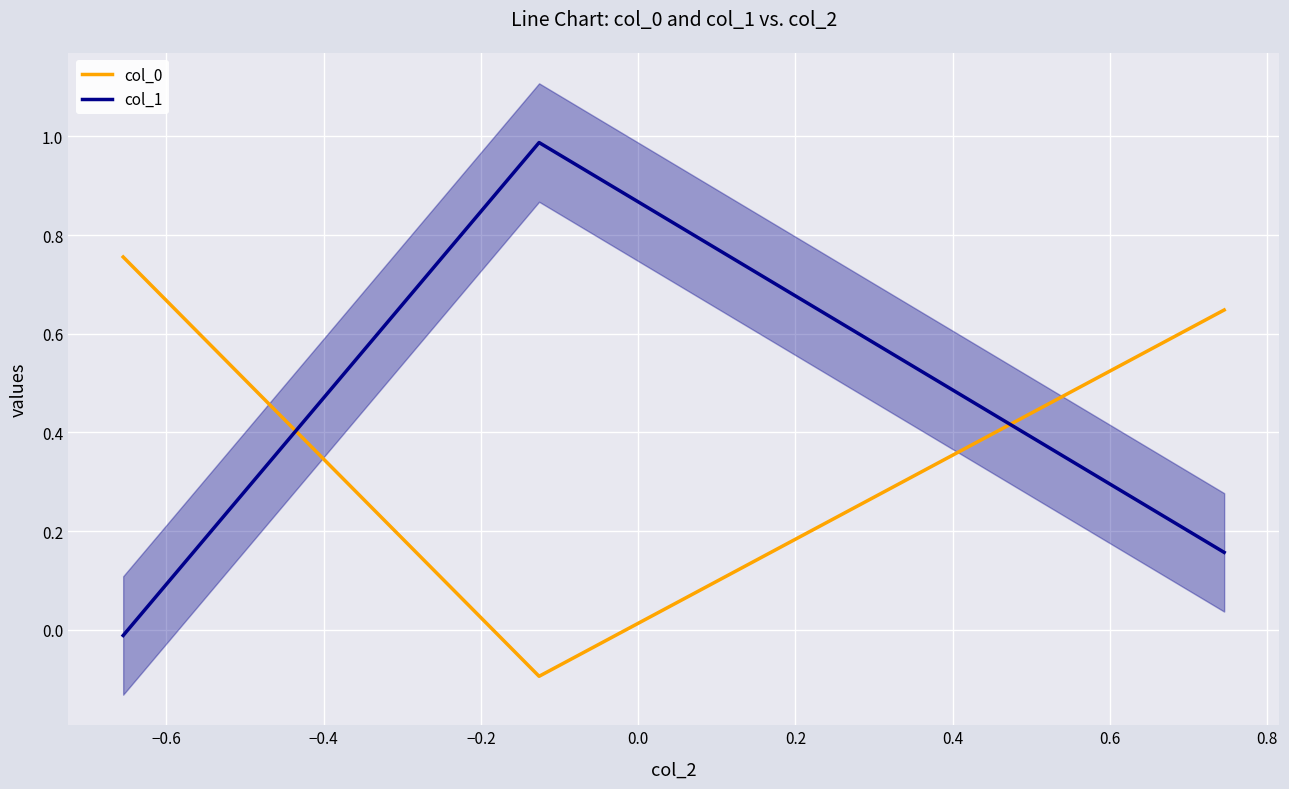

List the series in order of their overall mean, highest first.

col_0, col_1